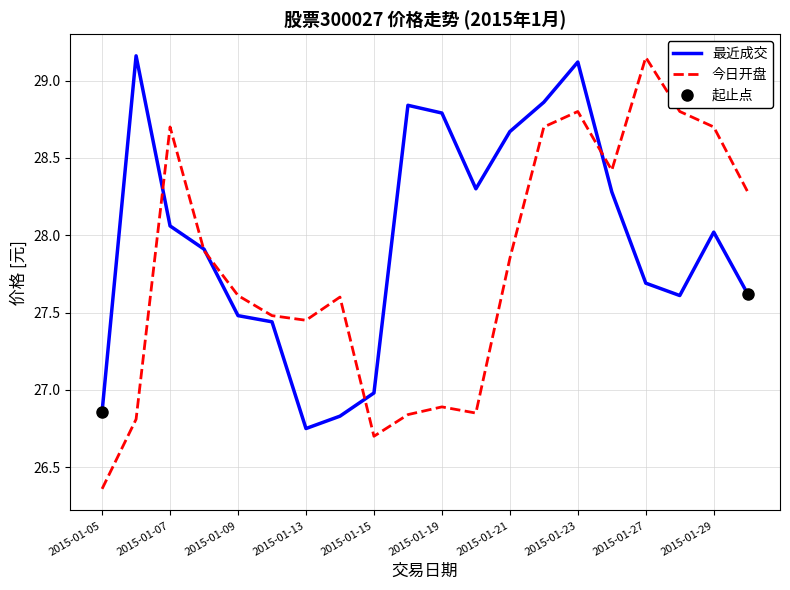

What is the average value of the 今日开盘 series?

27.8